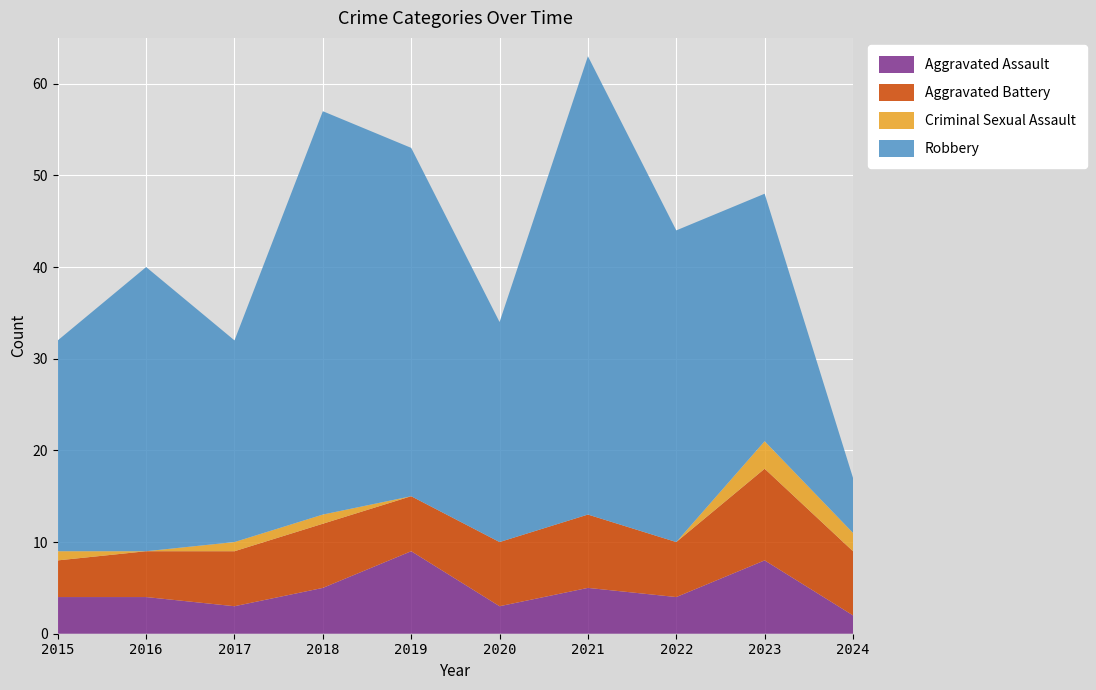

Reading right to left, extract all data points from this chart.

Aggravated Assault: 2	8	4	5	3	9	5	3	4	4
Aggravated Battery: 7	10	6	8	7	6	7	6	5	4
Criminal Sexual Assault: 2	3	0	0	0	0	1	1	0	1
Robbery: 6	27	34	50	24	38	44	22	31	23